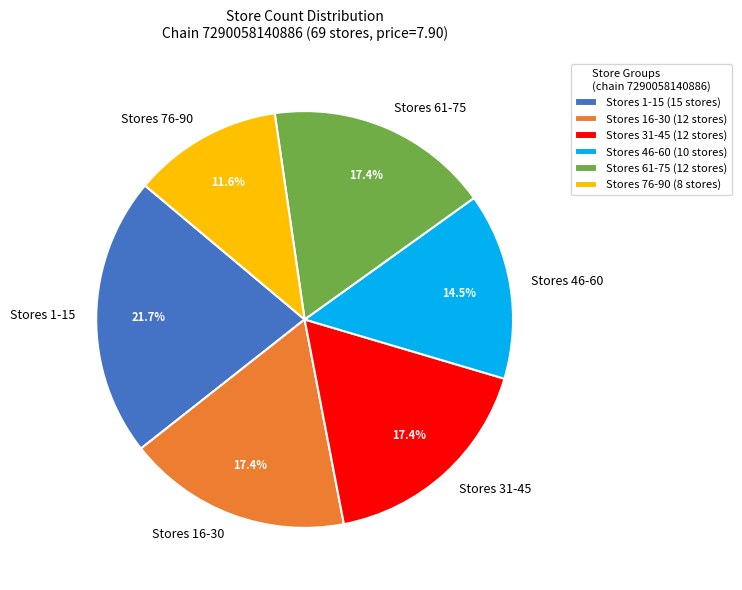

What percentage do Stores 61-75 and Stores 16-30 together represent?

34.8%